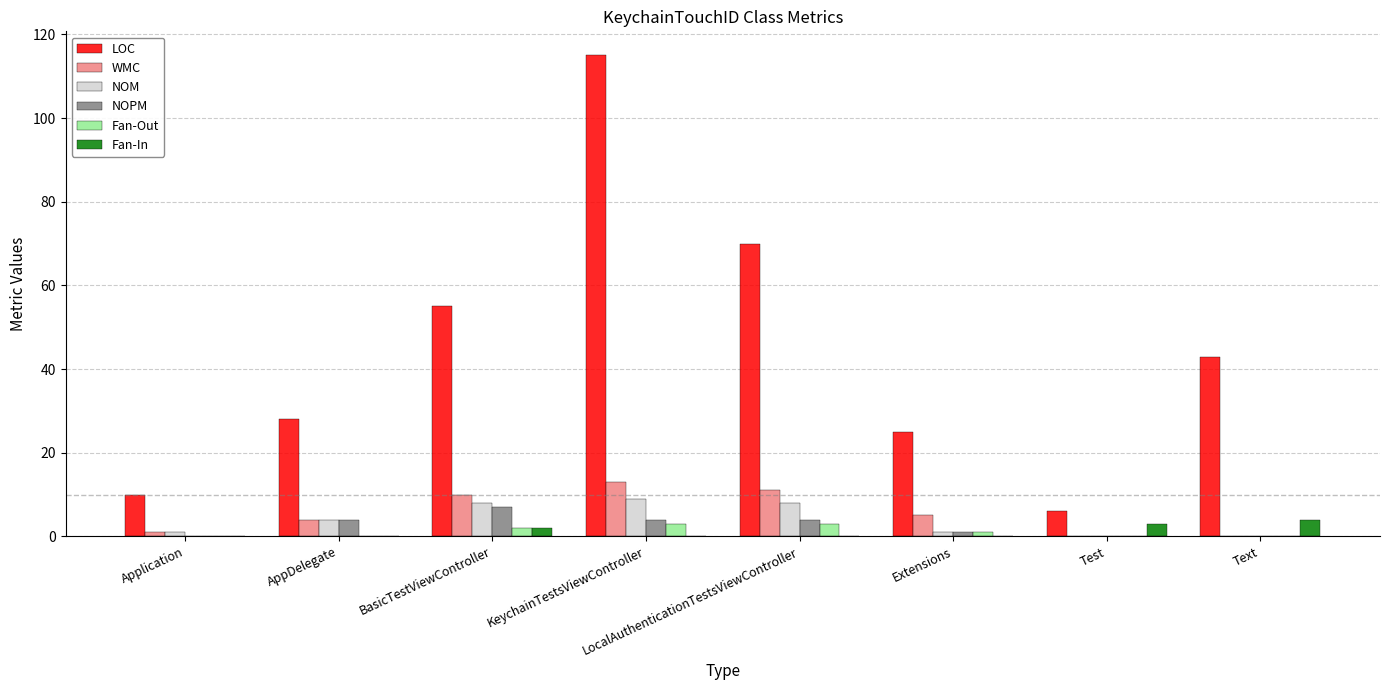

How many groups of bars are there?

8